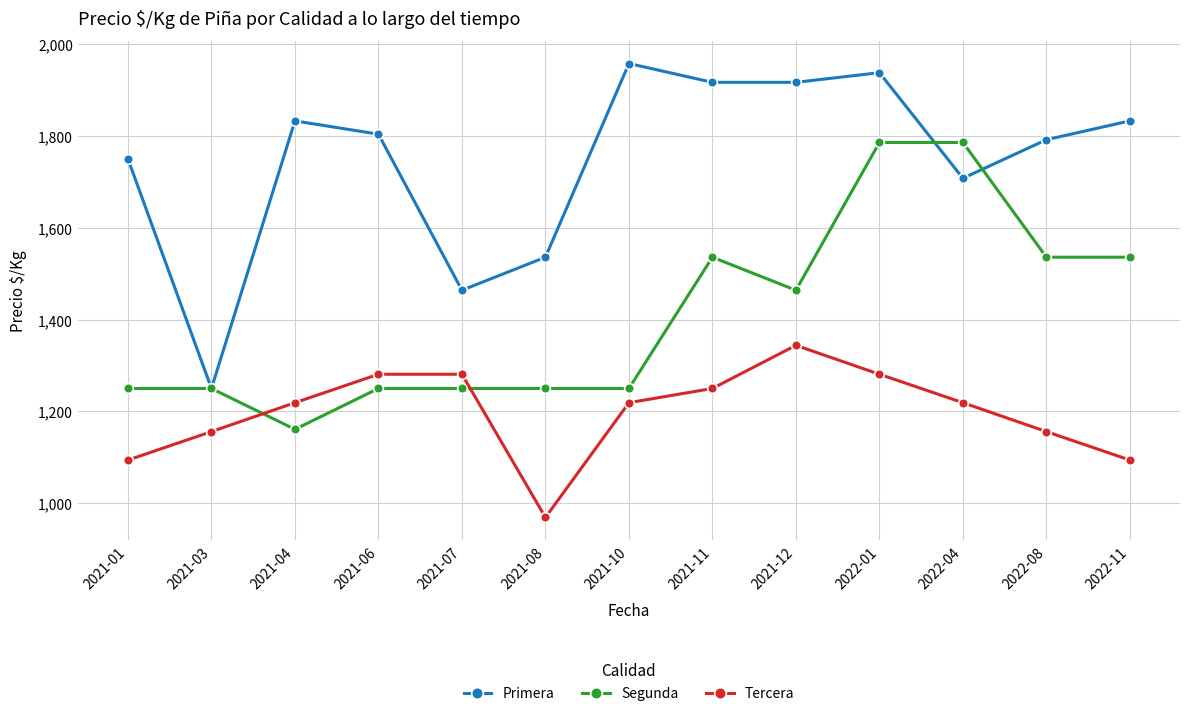

Is this an area chart (filled region under the line)?

No